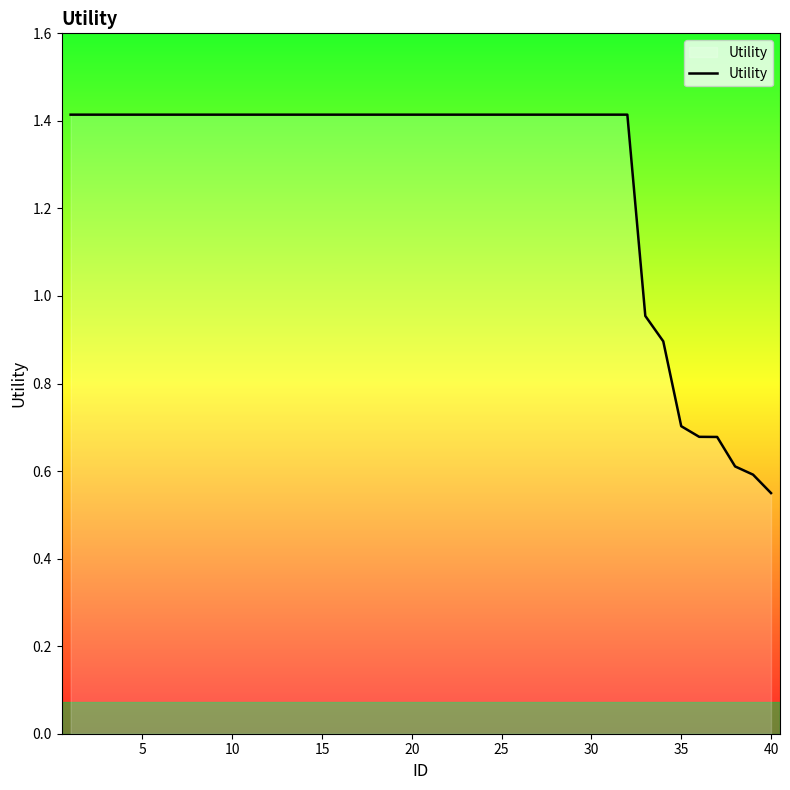

What is the greatest value displayed?

1.4